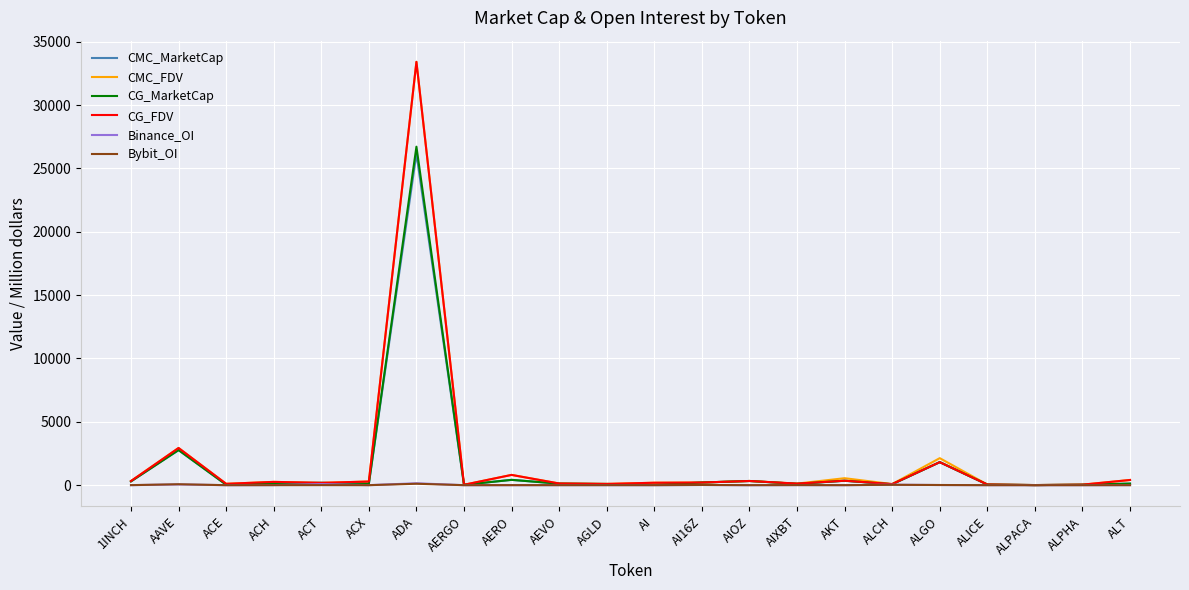

At which label does CG_FDV first exceed 210?

1INCH